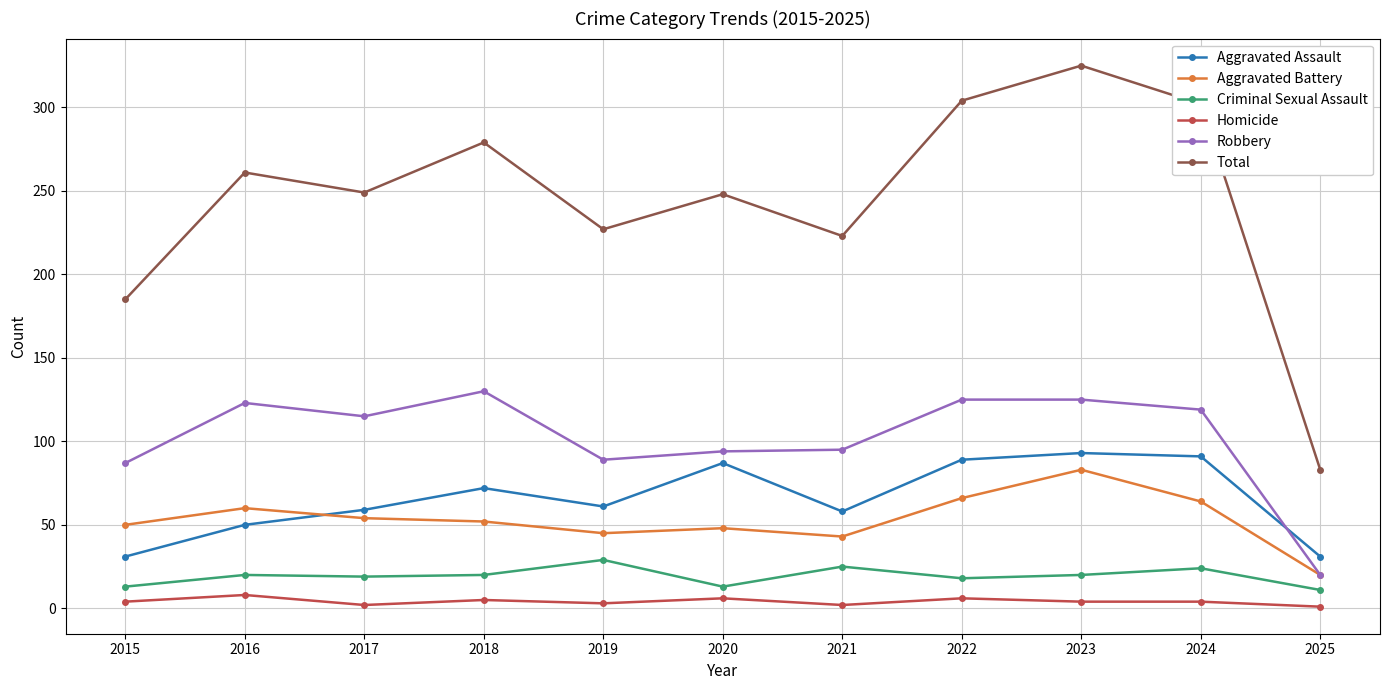

What is the highest value of the Total series?

325